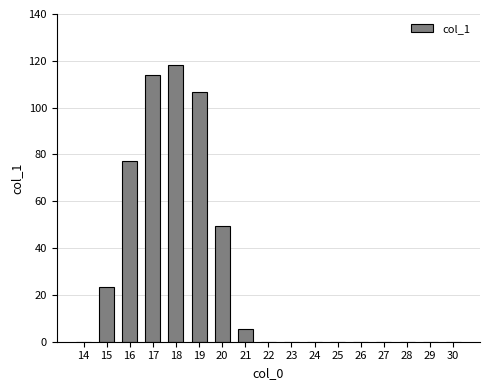

What is the sum of the values at 21 and 29?

5.4